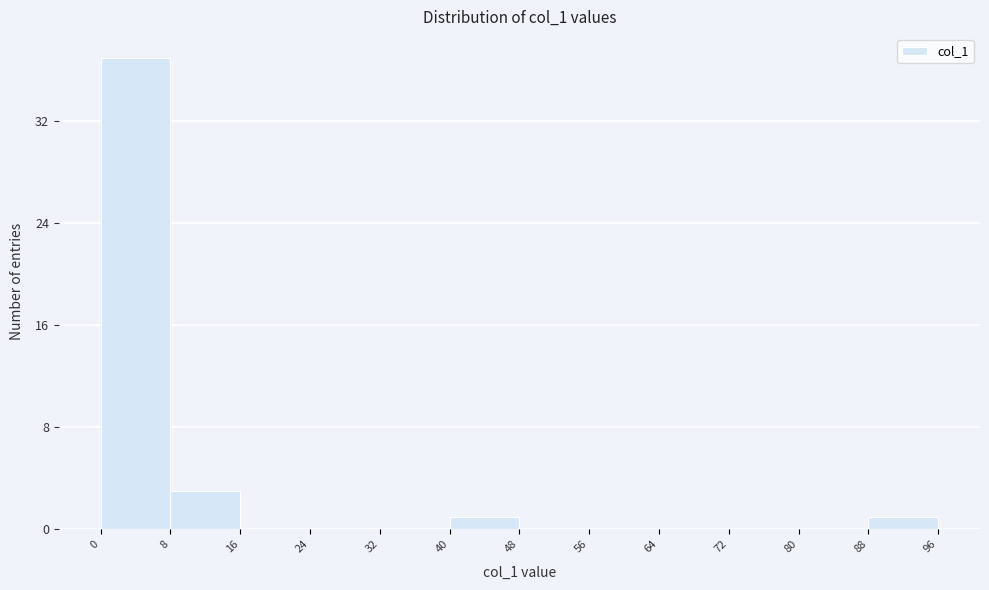

Reading left to right, transcribe this chart: for each bar, give the range it covers on the x-axis and its height. The values are not printed on the chart, so give them approximately, as read against the axis.

0 to 8: 37
8 to 16: 3
16 to 24: 0
24 to 32: 0
32 to 40: 0
40 to 48: 1
48 to 56: 0
56 to 64: 0
64 to 72: 0
72 to 80: 0
80 to 88: 0
88 to 96: 1